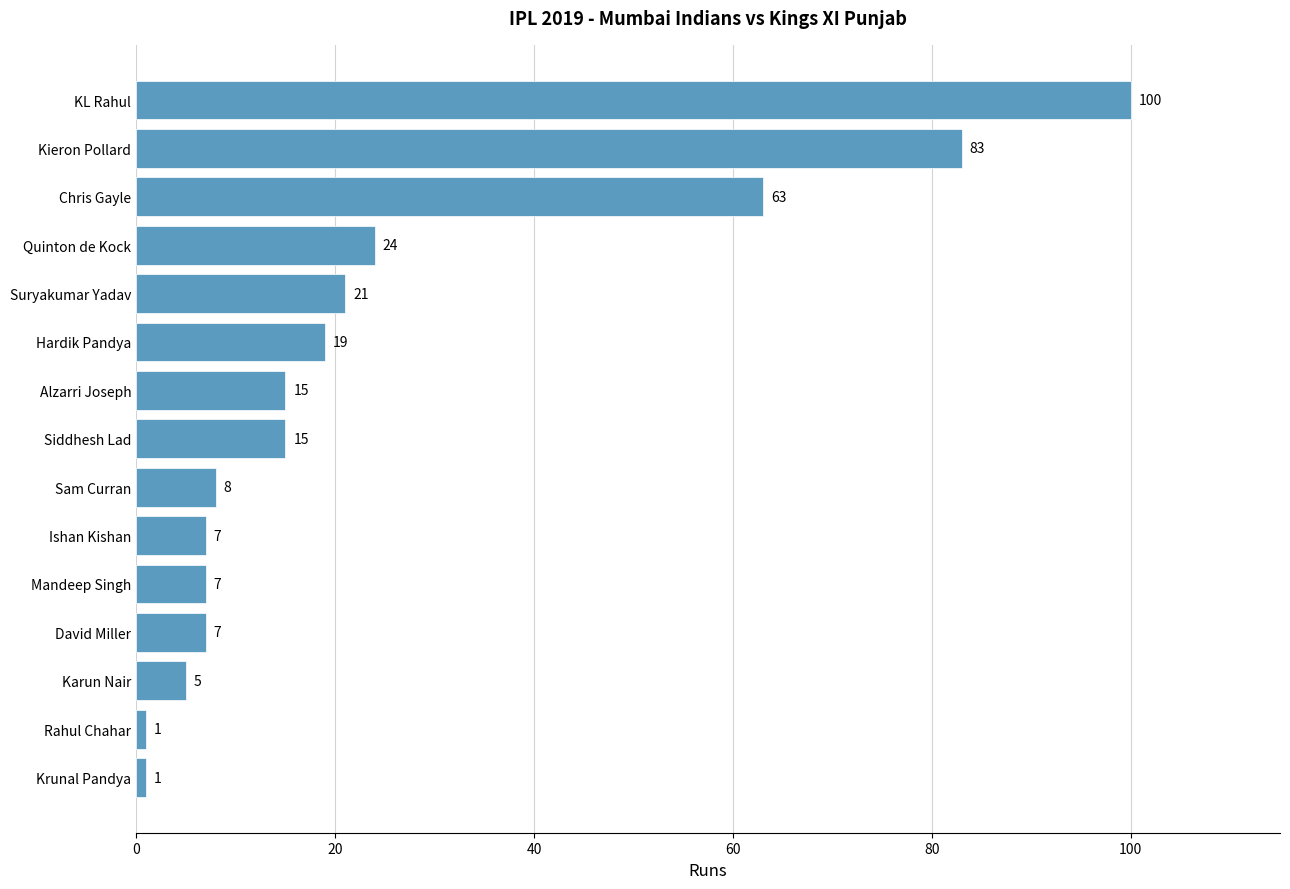

How many values are below 15?

7